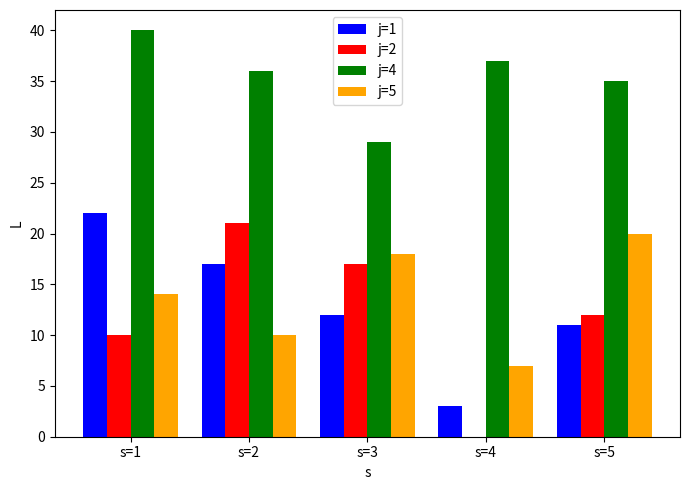

How many distinct data groups are displayed?

4